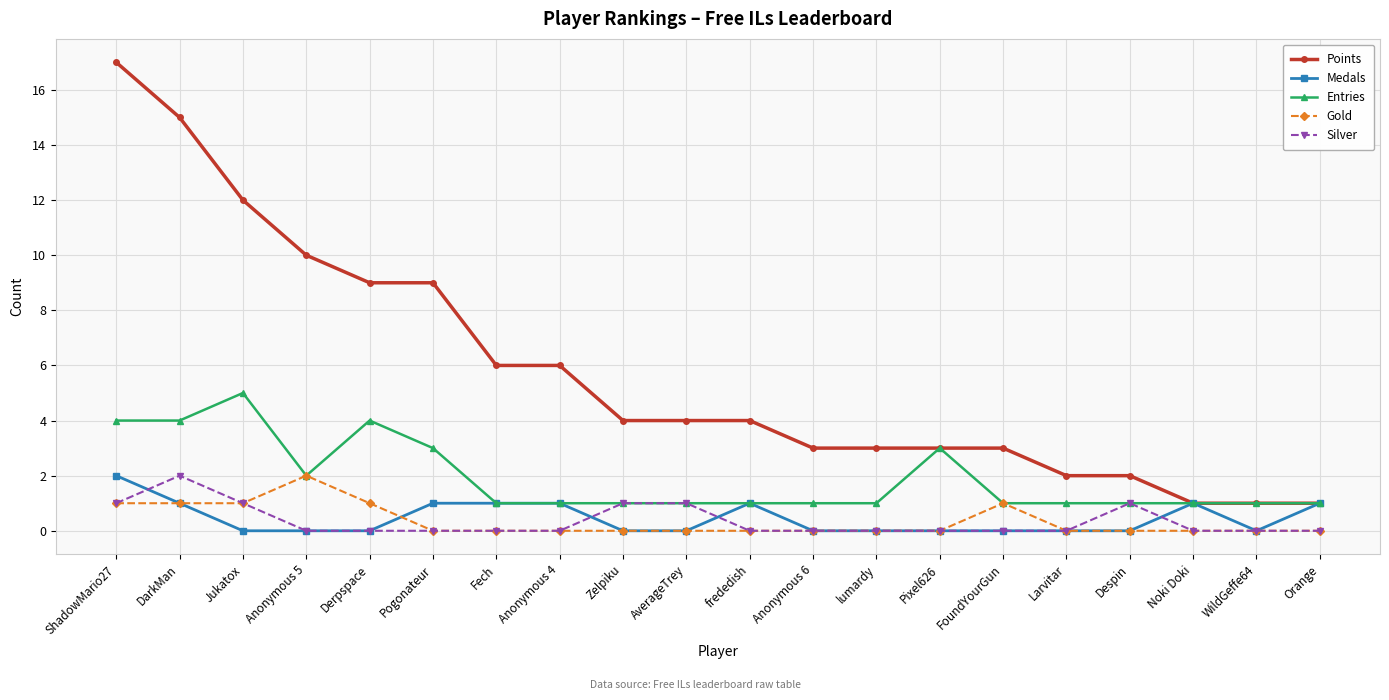

What is the approximate value of Entries at Derpspace?

4